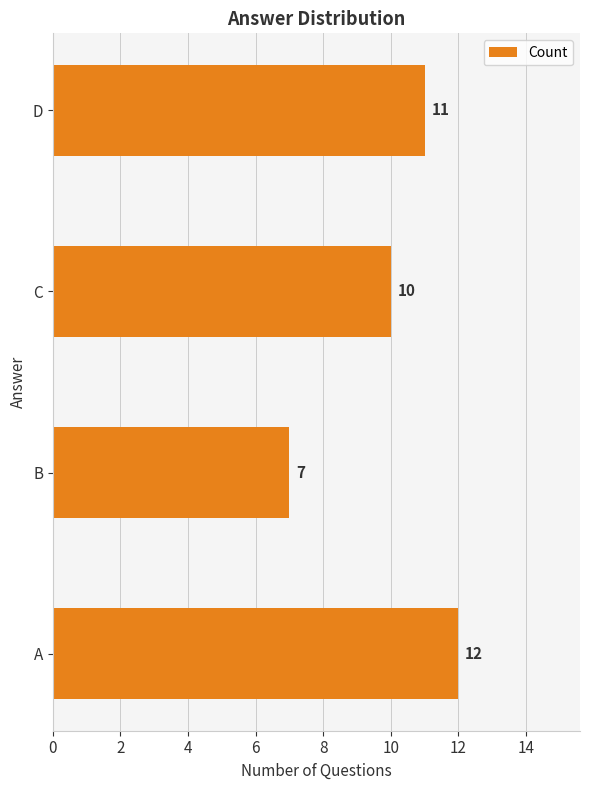

What is the difference between the maximum and minimum values?

5